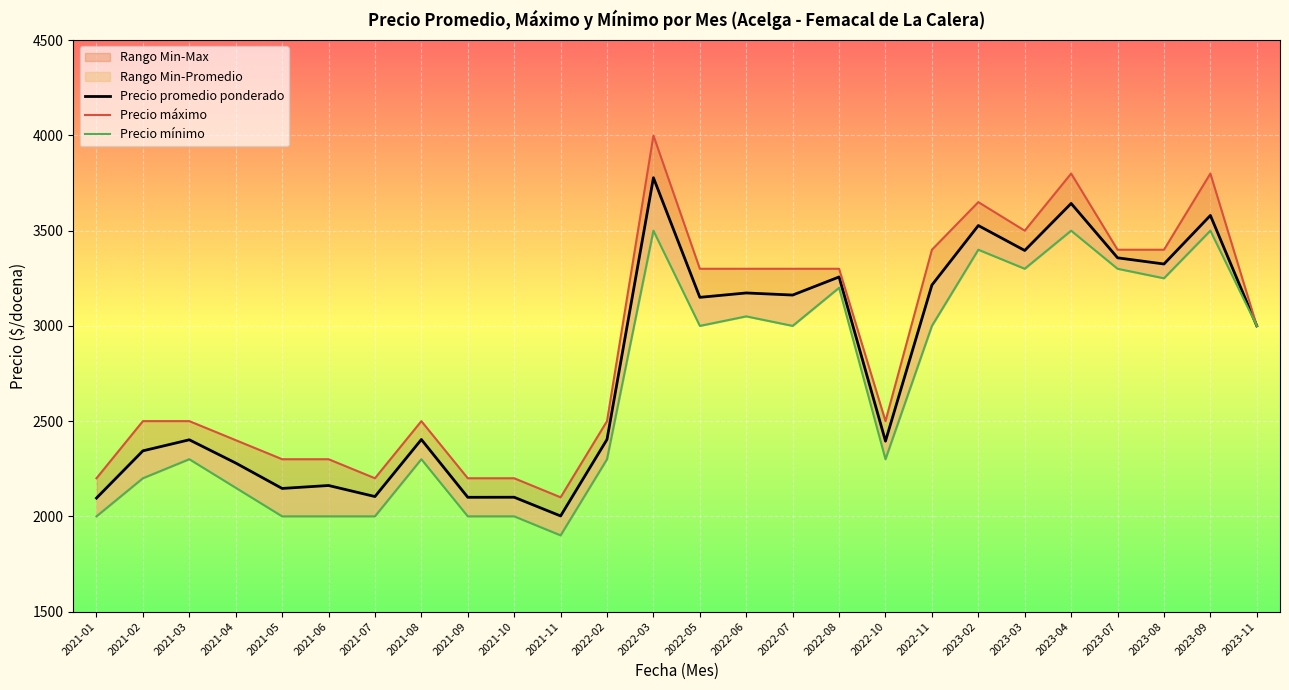

Reading right to left, extract all data points from this chart.

Precio promedio ponderado: 2023-11=3000.0	2023-09=3580.0	2023-08=3325.0	2023-07=3357.5	2023-04=3643.0	2023-03=3396.0	2023-02=3527.0	2022-11=3214.5	2022-10=2395.0	2022-08=3257.0	2022-07=3162.0	2022-06=3173.0	2022-05=3150.0	2022-03=3778.0	2022-02=2404.0	2021-11=2002.0	2021-10=2100.3	2021-09=2100.0	2021-08=2403.5	2021-07=2104.0	2021-06=2162.0	2021-05=2146.5	2021-04=2280.0	2021-03=2402.0	2021-02=2344.0	2021-01=2096.0
Precio máximo: 2023-11=3000.0	2023-09=3800.0	2023-08=3400.0	2023-07=3400.0	2023-04=3800.0	2023-03=3500.0	2023-02=3650.0	2022-11=3400.0	2022-10=2500.0	2022-08=3300.0	2022-07=3300.0	2022-06=3300.0	2022-05=3300.0	2022-03=4000.0	2022-02=2500.0	2021-11=2100.0	2021-10=2200.0	2021-09=2200.0	2021-08=2500.0	2021-07=2200.0	2021-06=2300.0	2021-05=2300.0	2021-04=2400.0	2021-03=2500.0	2021-02=2500.0	2021-01=2200.0
Precio mínimo: 2023-11=3000.0	2023-09=3500.0	2023-08=3250.0	2023-07=3300.0	2023-04=3500.0	2023-03=3300.0	2023-02=3400.0	2022-11=3000.0	2022-10=2300.0	2022-08=3200.0	2022-07=3000.0	2022-06=3050.0	2022-05=3000.0	2022-03=3500.0	2022-02=2300.0	2021-11=1900.0	2021-10=2000.0	2021-09=2000.0	2021-08=2300.0	2021-07=2000.0	2021-06=2000.0	2021-05=2000.0	2021-04=2150.0	2021-03=2300.0	2021-02=2200.0	2021-01=2000.0